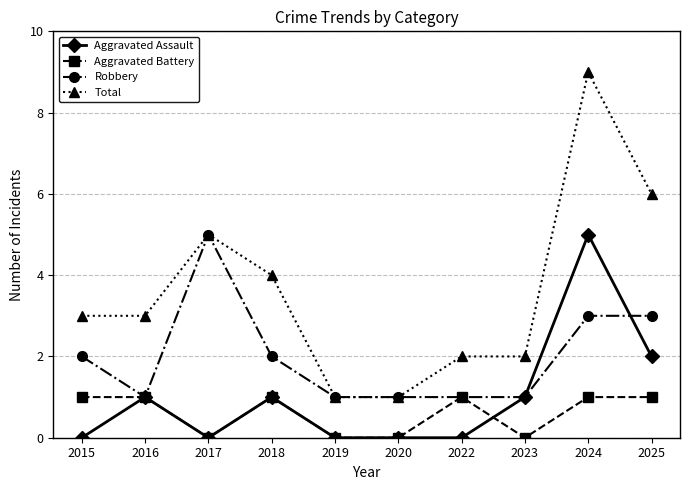

The value of Robbery at 2025 is 3. True or false?

True